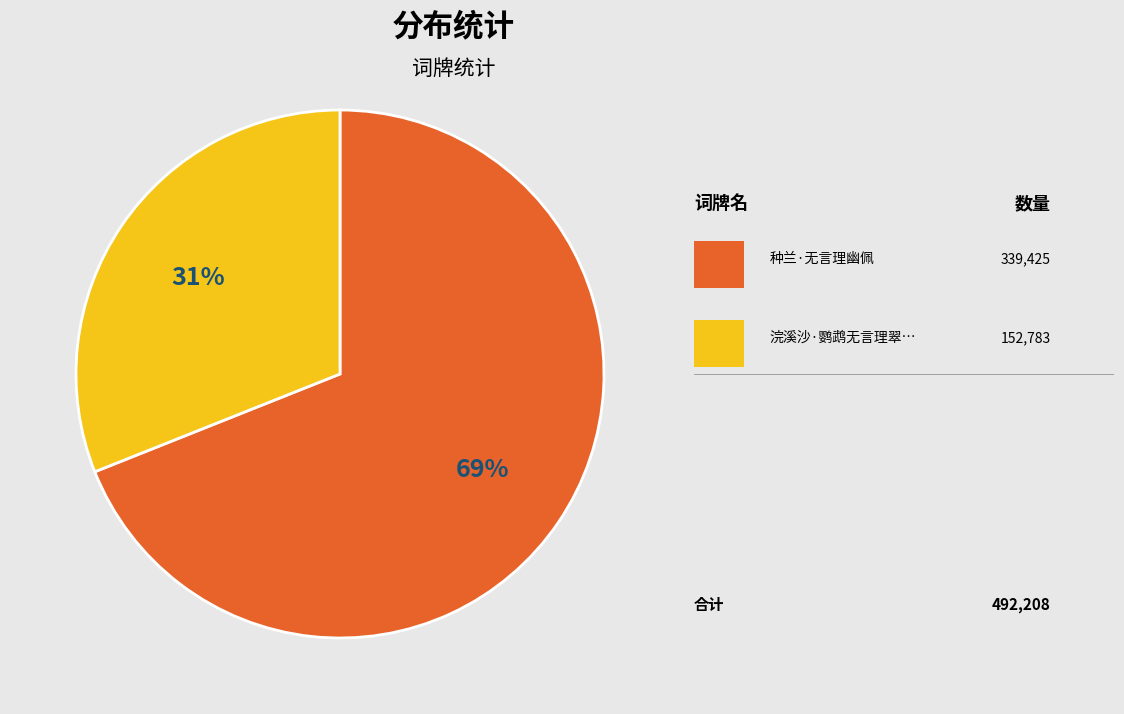

To the nearest percent, what is the average slice percentage?

50%